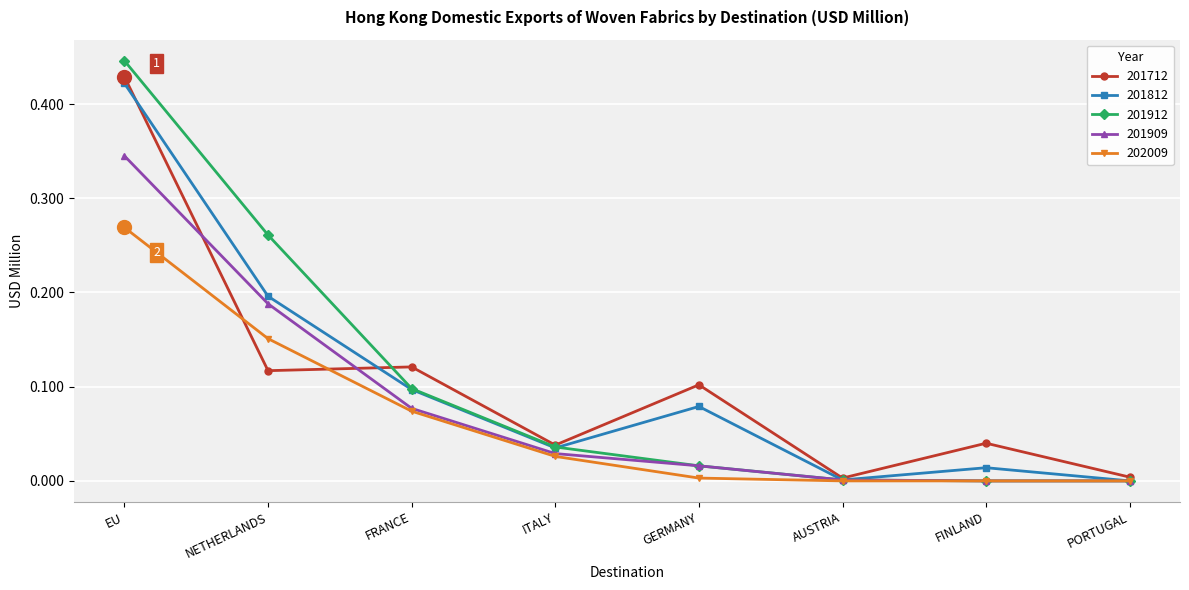

At how many categories does at least one series exceed 0?

8